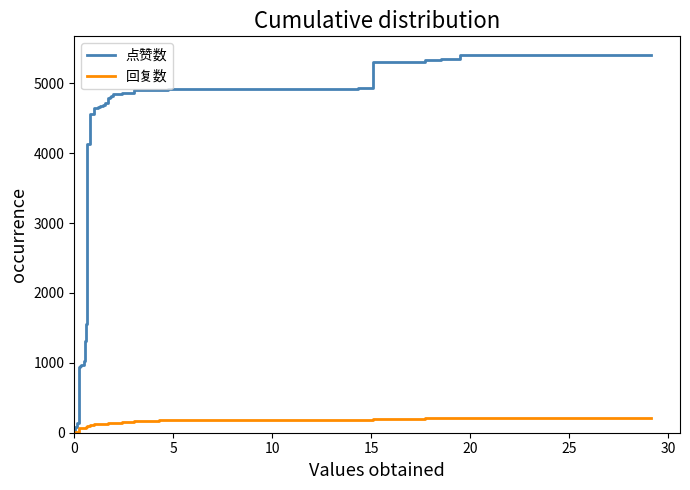

Which series has the largest total across all categories?

点赞数